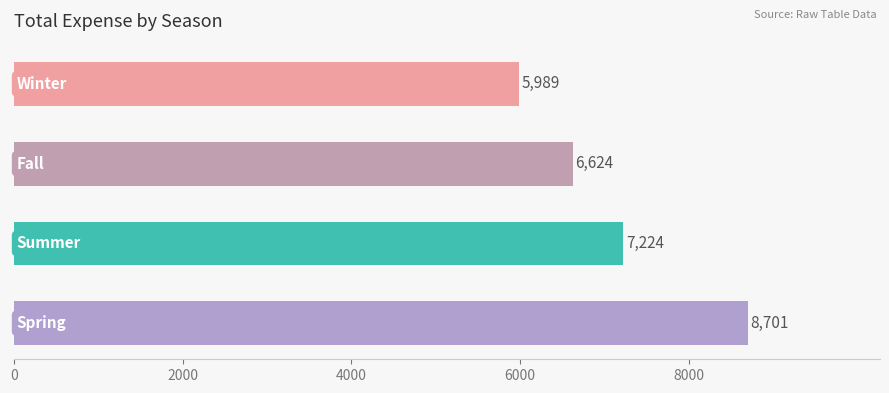

What is the sum of all values?

28538